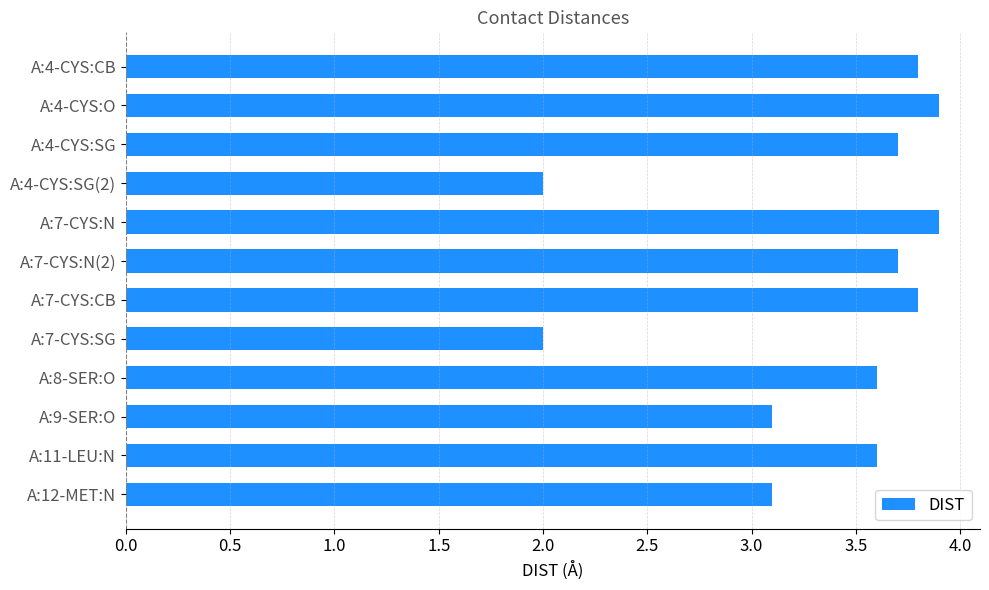

What is the maximum value shown in the chart?

3.9